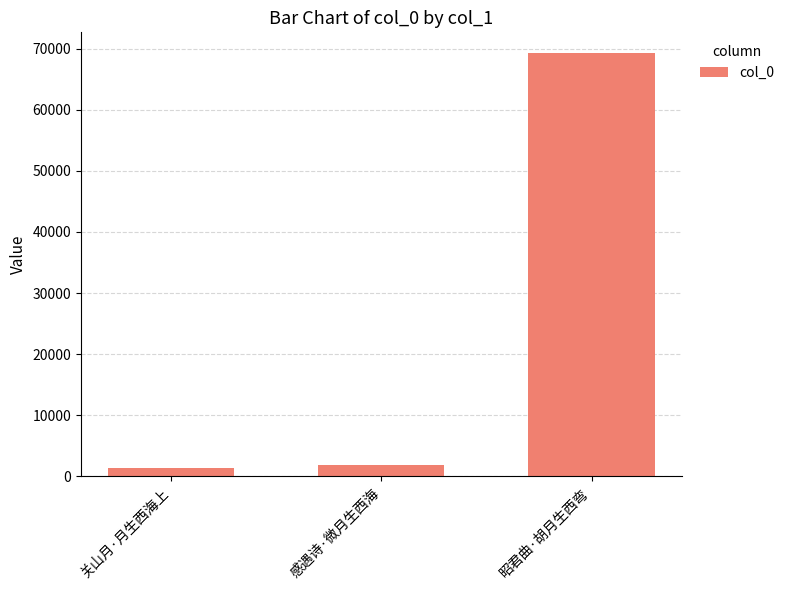

What is the sum of all values?

72424